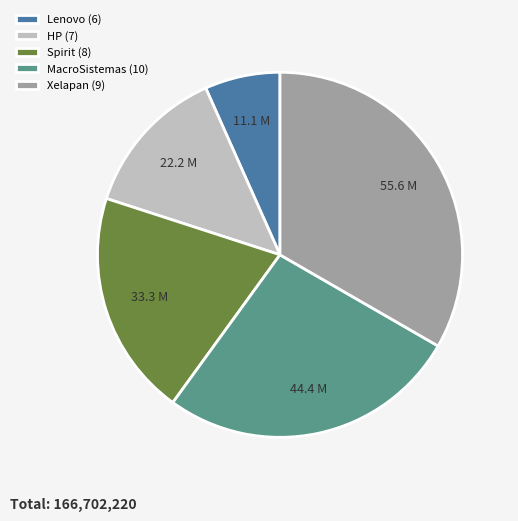

Rank the categories by value from lowest to highest.

Lenovo (6), HP (7), Spirit (8), MacroSistemas (10), Xelapan (9)